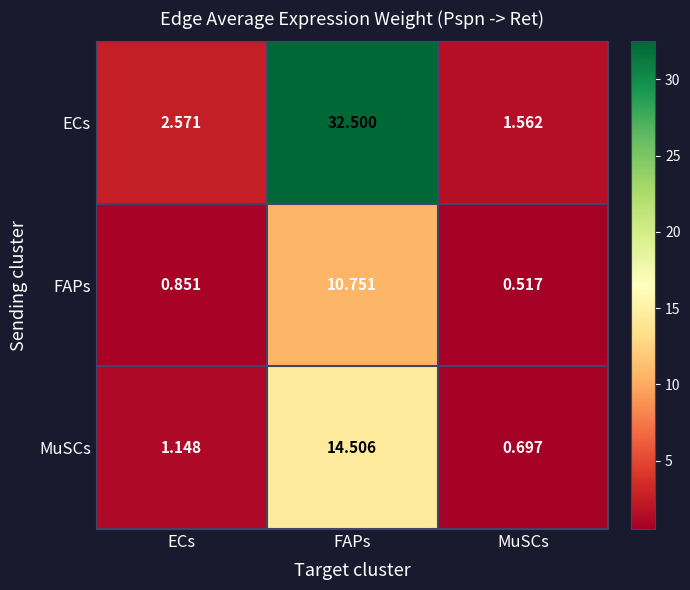

Which series has the largest range (max minus min)?

ECs